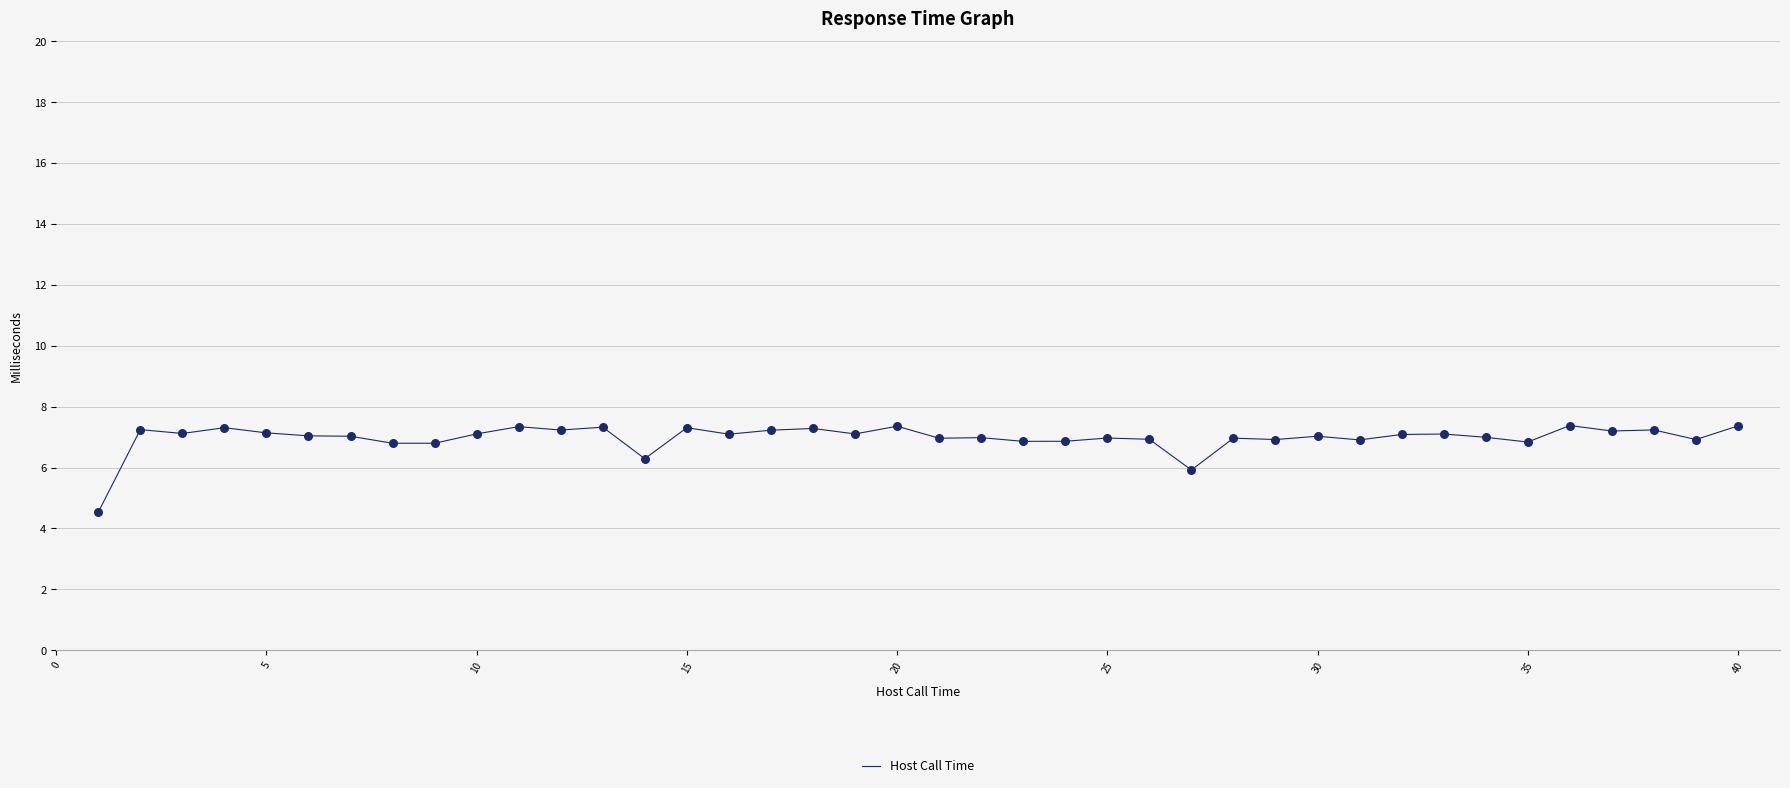

What is the difference between the maximum and minimum values?

2.8